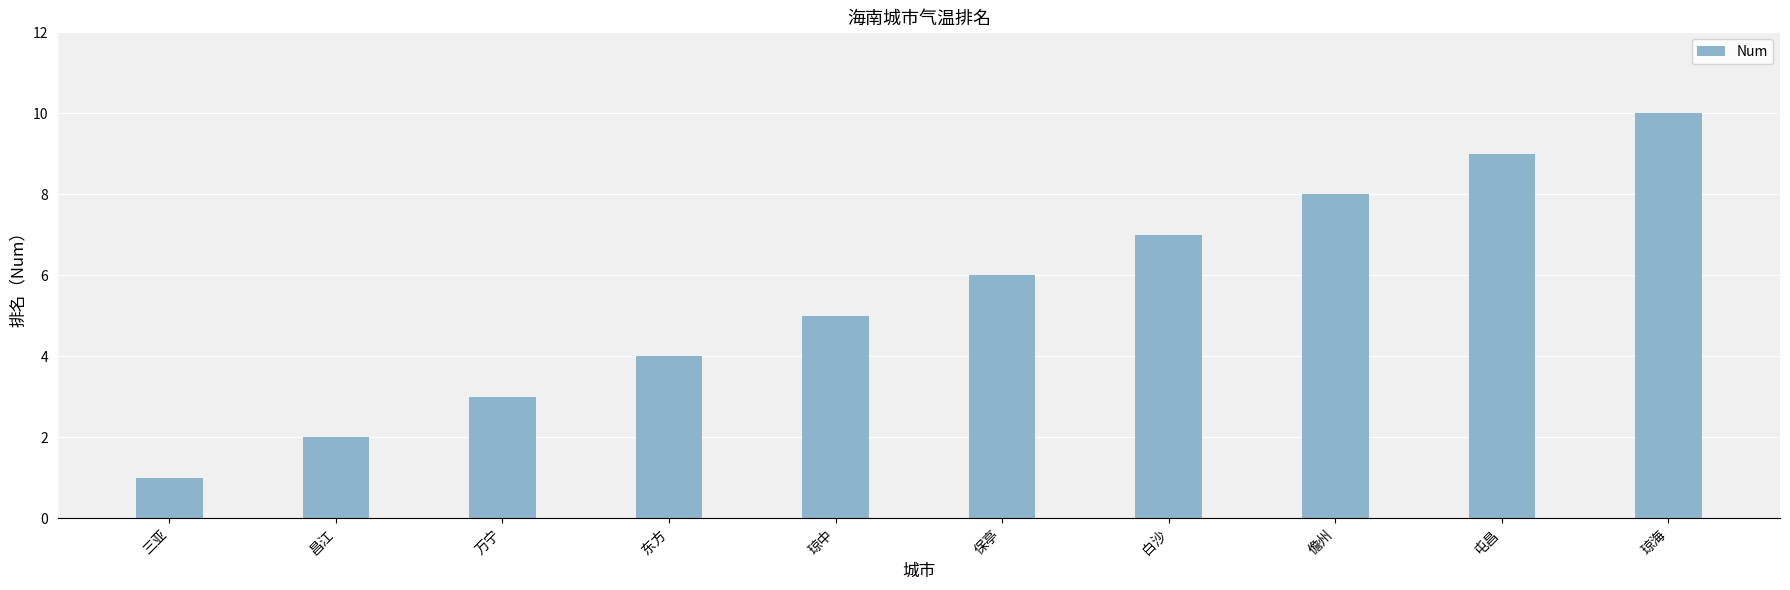

What is the label of the 4th bar from the right?

白沙